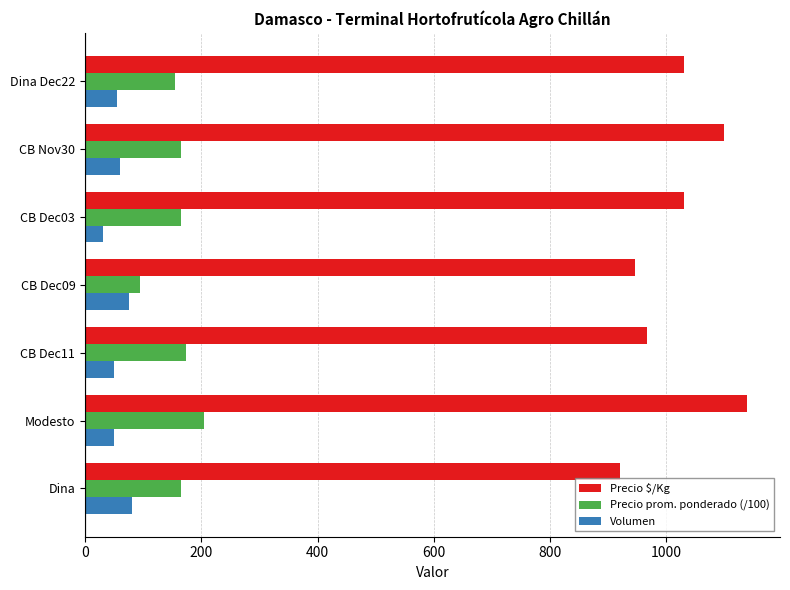

What are all the series names shown in the legend?

Precio $/Kg, Precio prom. ponderado (/100), Volumen